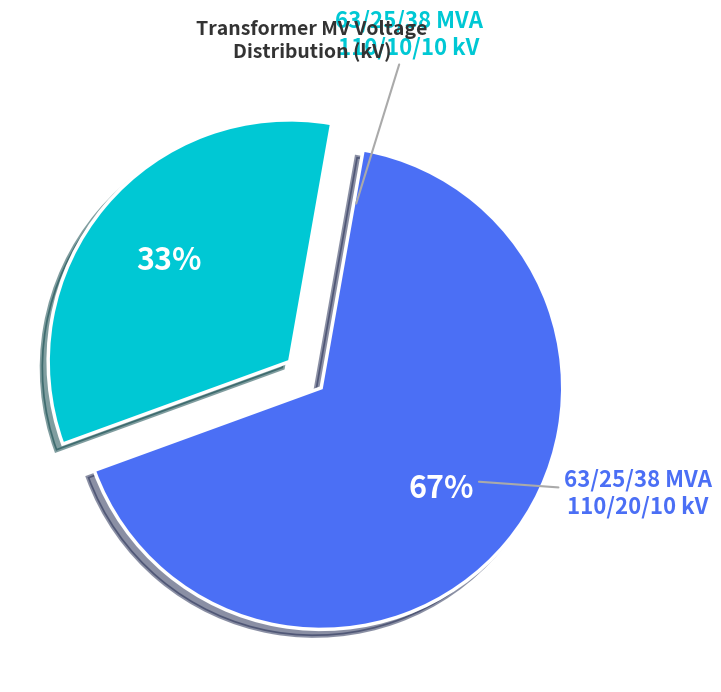

To the nearest percent, what is the average slice percentage?

50%